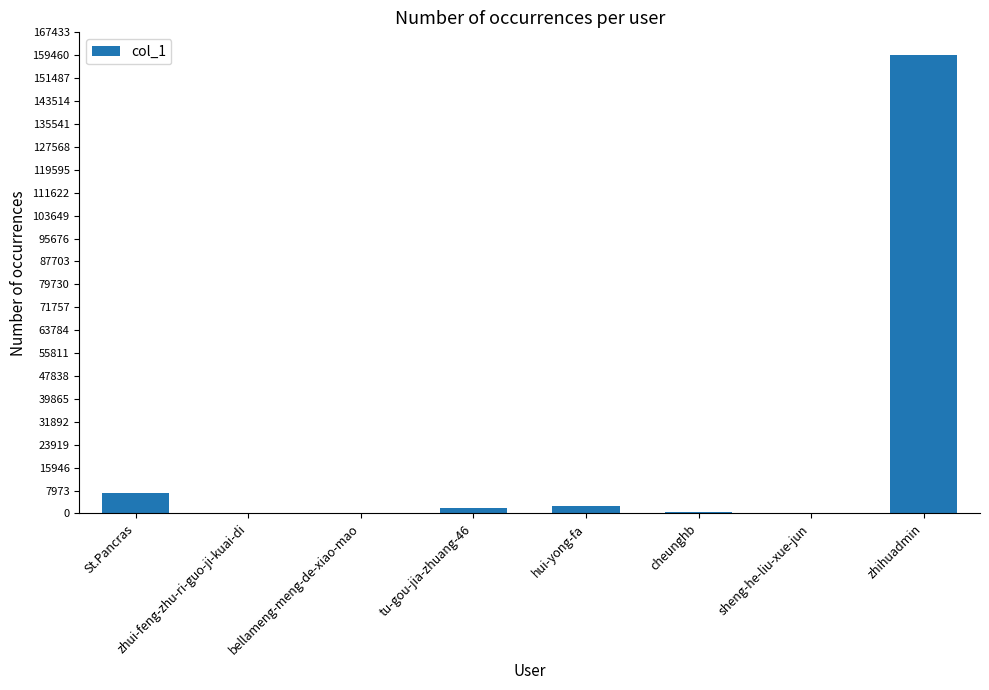

Between St.Pancras and sheng-he-liu-xue-jun, which is larger?

St.Pancras